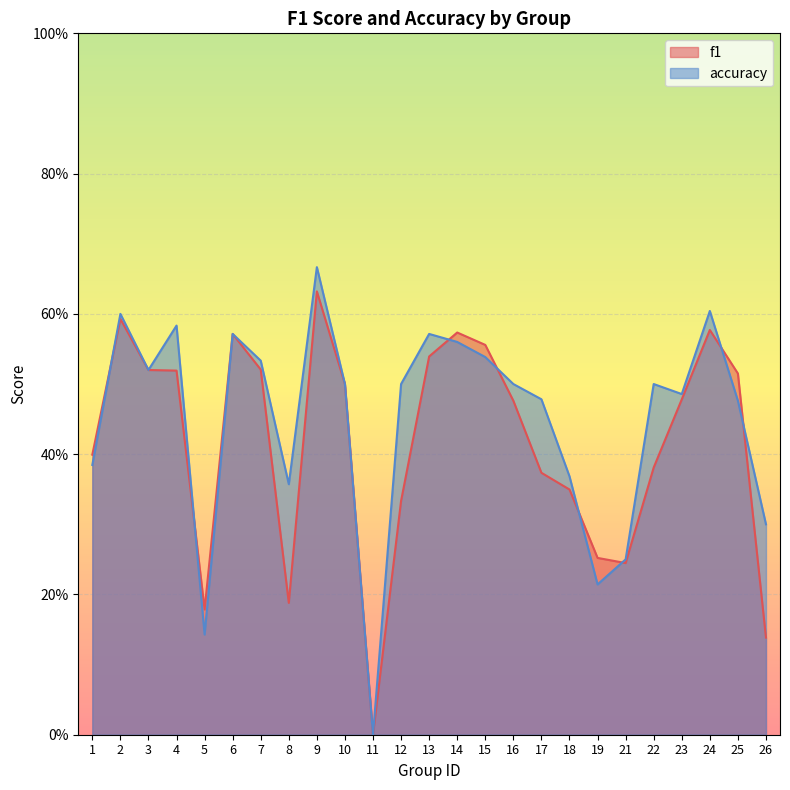

List the labels in order of f1 value, smallest first.

11, 26, 5, 8, 21, 19, 12, 18, 17, 22, 1, 16, 23, 10, 25, 4, 3, 7, 13, 15, 6, 14, 24, 2, 9